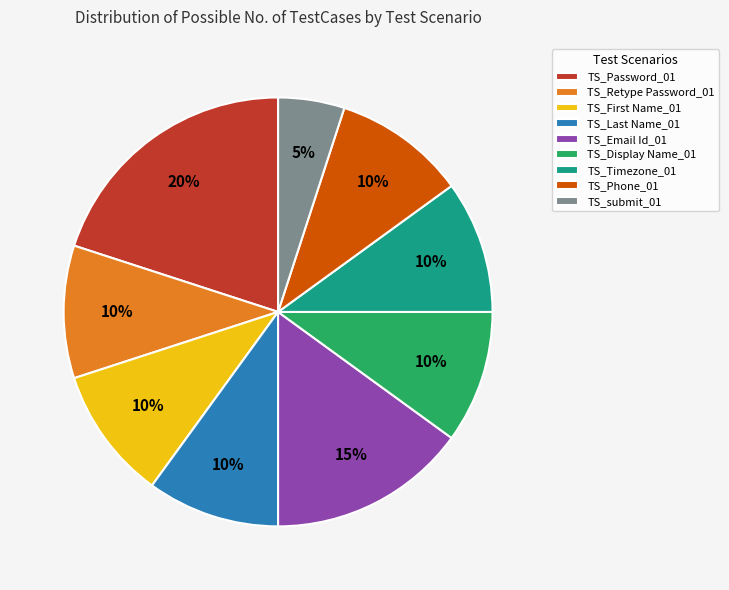

Is the sum of TS_Display Name_01 and TS_Retype Password_01 greater than half?

No